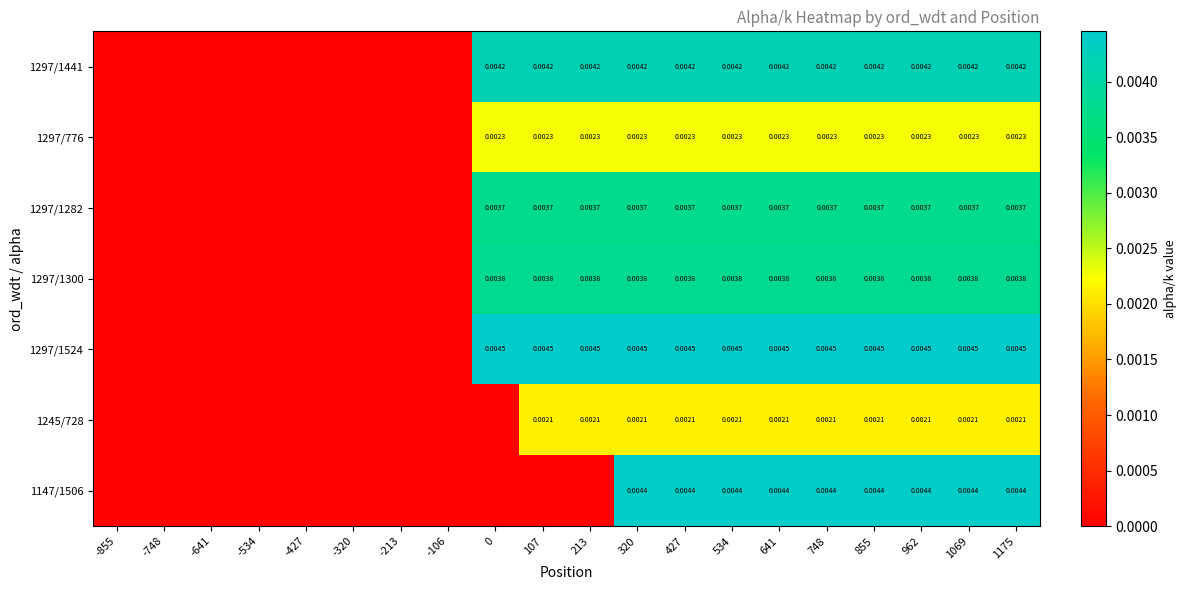

Is the value of 1297/1524 at 962 greater than the value of 1245/728 at 962?

Yes